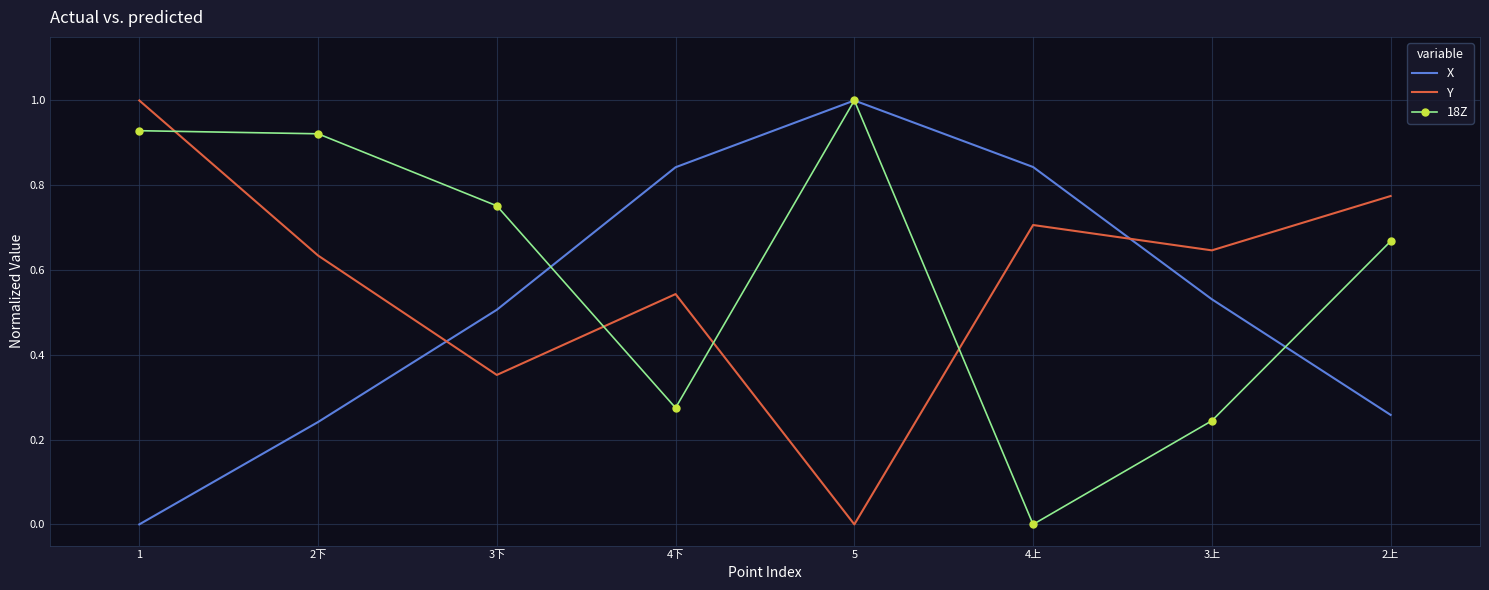

What is the highest value of the 18Z series?

1.0